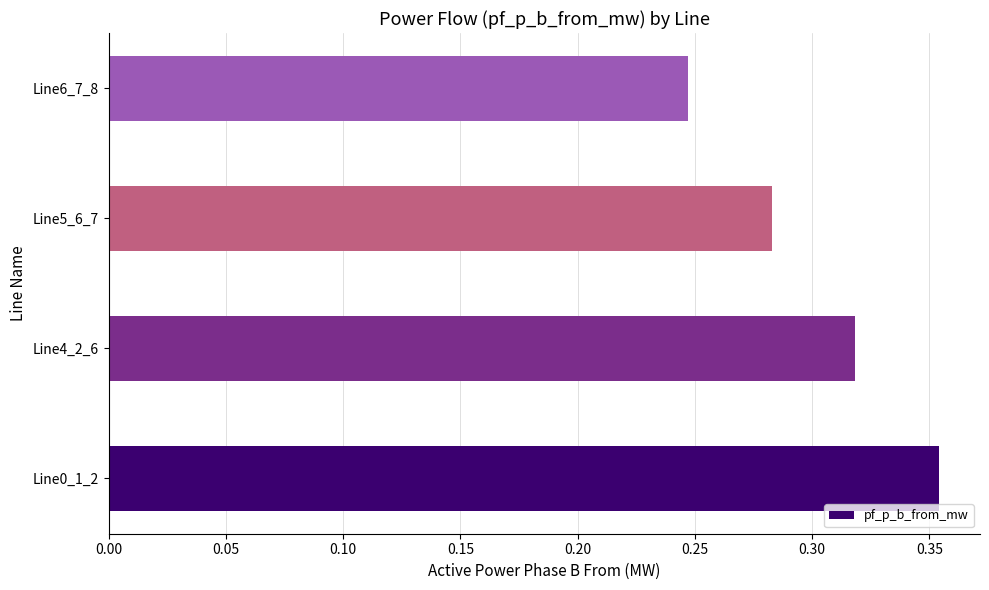

Rank the categories by value from highest to lowest.

Line0_1_2, Line4_2_6, Line5_6_7, Line6_7_8